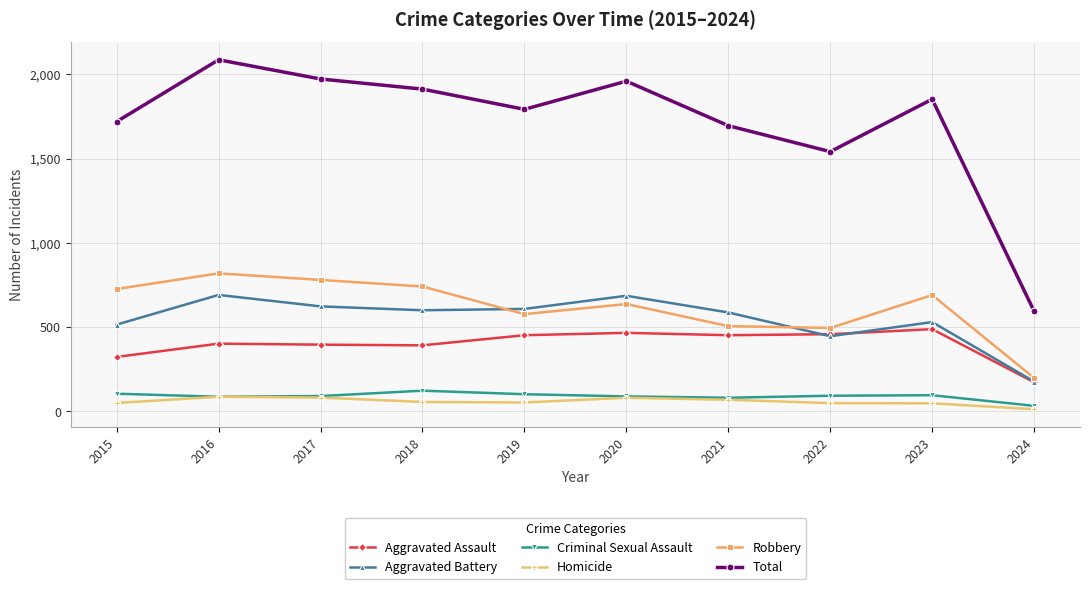

True or false: Total and Aggravated Battery intersect in this chart.

False